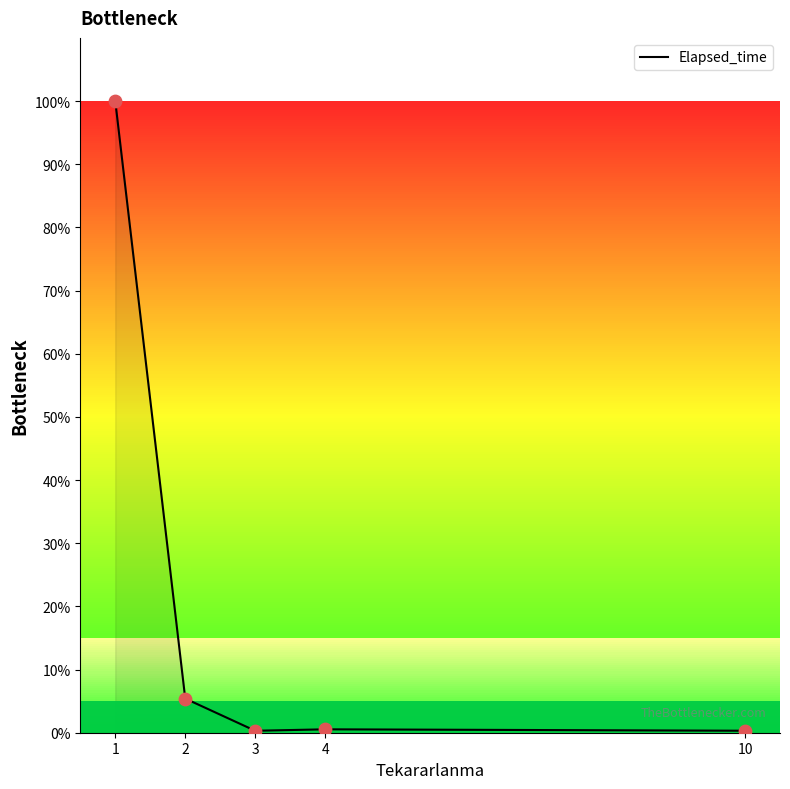

Approximately how many times larger is the value at 10 compared to 2?

0.1